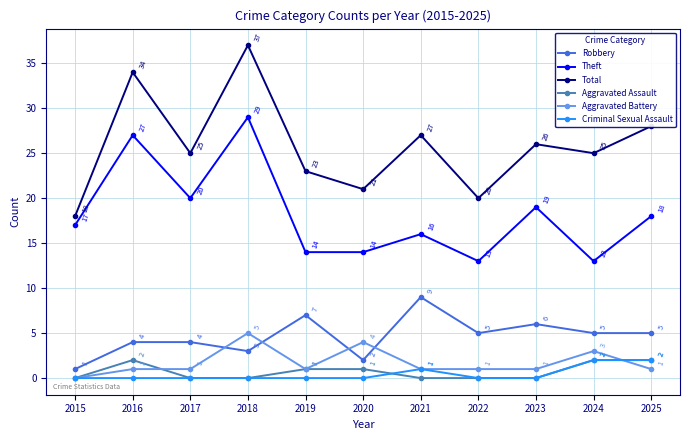

Is the value of Robbery at 2019 greater than the value of Criminal Sexual Assault at 2017?

Yes